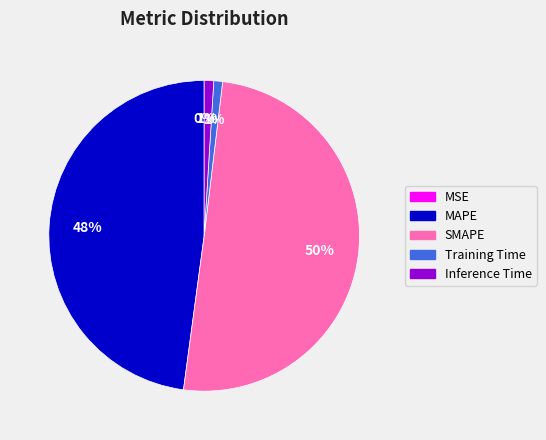

To the nearest percent, what is the combined percentage of Inference Time and Training Time?

2%